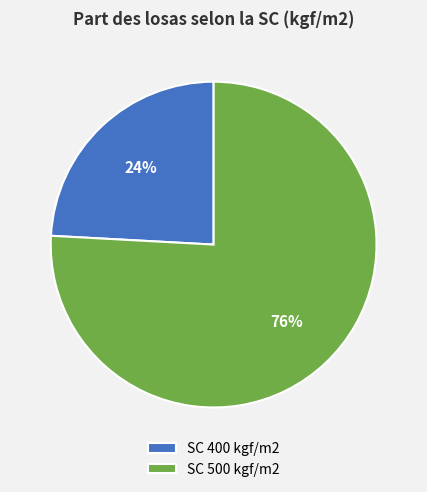

Count the number of slices in the pie.

2